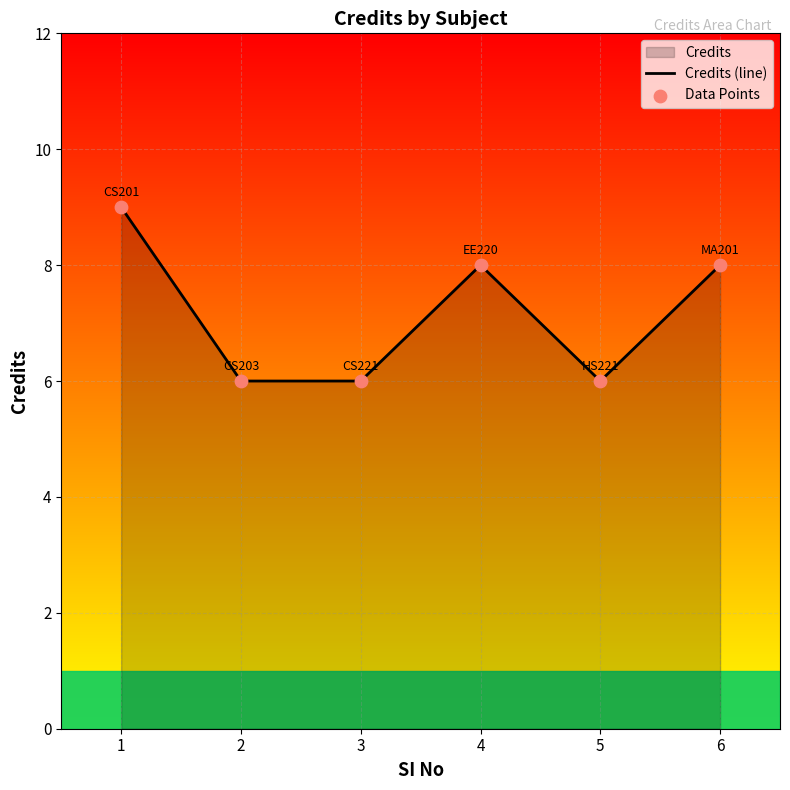

What is the ratio of the value at 3 to the value at 5?

1.0